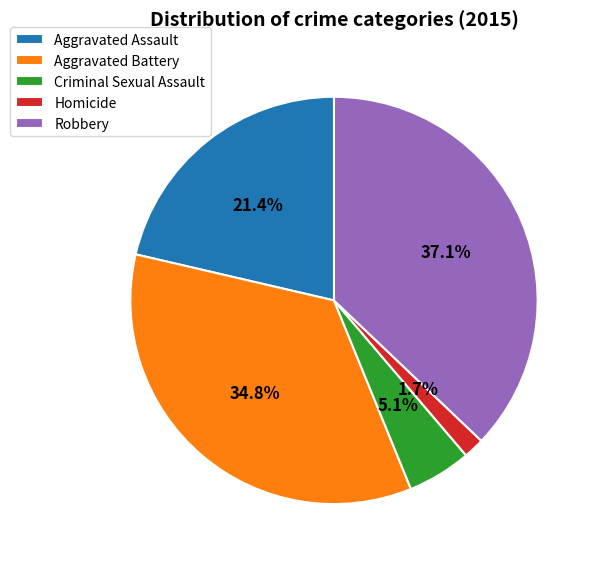

What is the largest slice in the pie chart?

Robbery